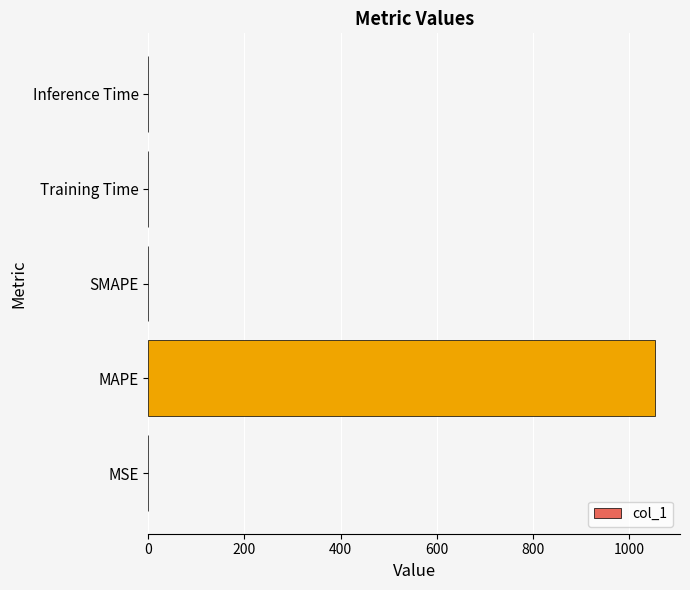

Which category has the highest value across all series?

MAPE